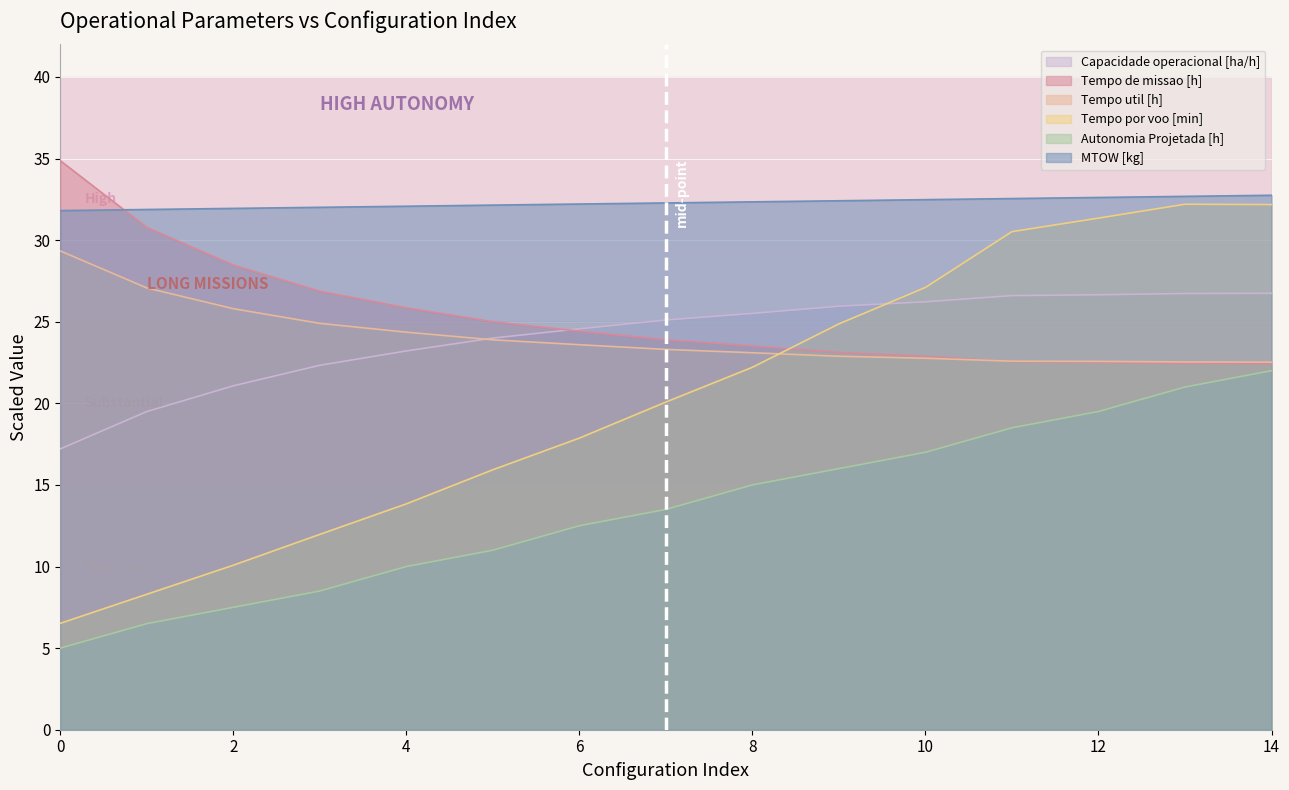

True or false: Capacidade operacional [ha/h] and Autonomia Projetada [h] cross at least once.

False